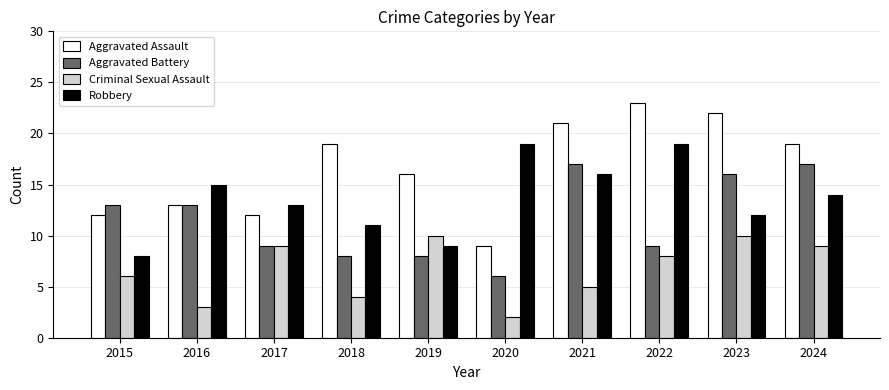

What are all the series names shown in the legend?

Aggravated Assault, Aggravated Battery, Criminal Sexual Assault, Robbery